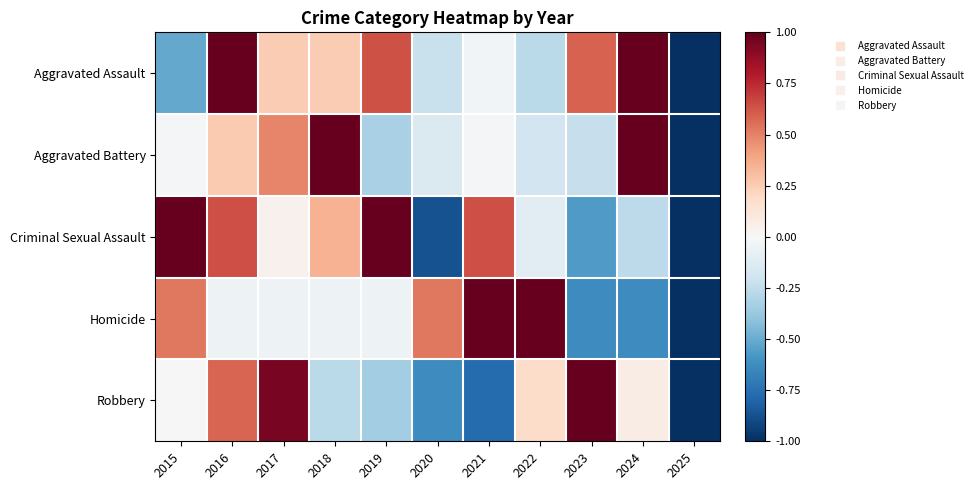

Reading right to left, list all the values displayed in this chart.

Aggravated Assault: 2025=-1.0	2024=1.0	2023=0.6	2022=-0.3	2021=-0.0	2020=-0.2	2019=0.6	2018=0.3	2017=0.3	2016=1.0	2015=-0.5
Aggravated Battery: 2025=-1.0	2024=1.0	2023=-0.2	2022=-0.2	2021=-0.0	2020=-0.1	2019=-0.3	2018=1.0	2017=0.5	2016=0.3	2015=-0.0
Criminal Sexual Assault: 2025=-1.0	2024=-0.3	2023=-0.6	2022=-0.1	2021=0.6	2020=-0.9	2019=1.0	2018=0.3	2017=0.0	2016=0.6	2015=1.0
Homicide: 2025=-1.0	2024=-0.6	2023=-0.6	2022=1.0	2021=1.0	2020=0.5	2019=-0.1	2018=-0.1	2017=-0.1	2016=-0.1	2015=0.5
Robbery: 2025=-1.0	2024=0.1	2023=1.0	2022=0.2	2021=-0.8	2020=-0.6	2019=-0.3	2018=-0.3	2017=0.9	2016=0.6	2015=0.0